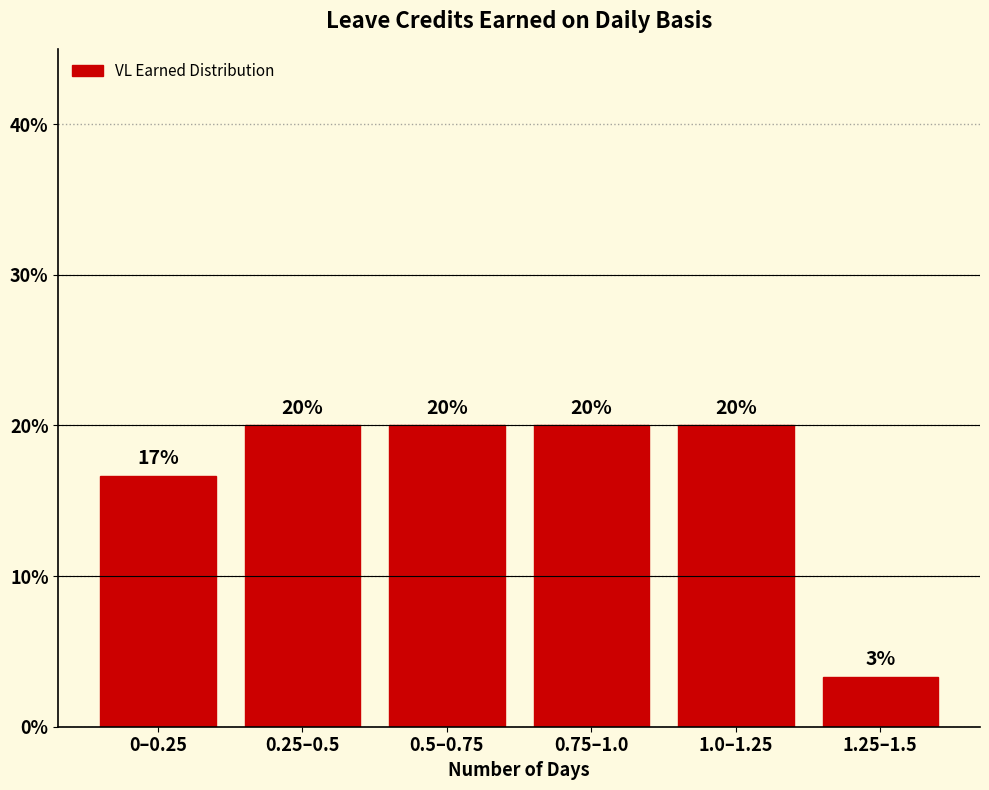

What is the greatest value displayed?

20.0